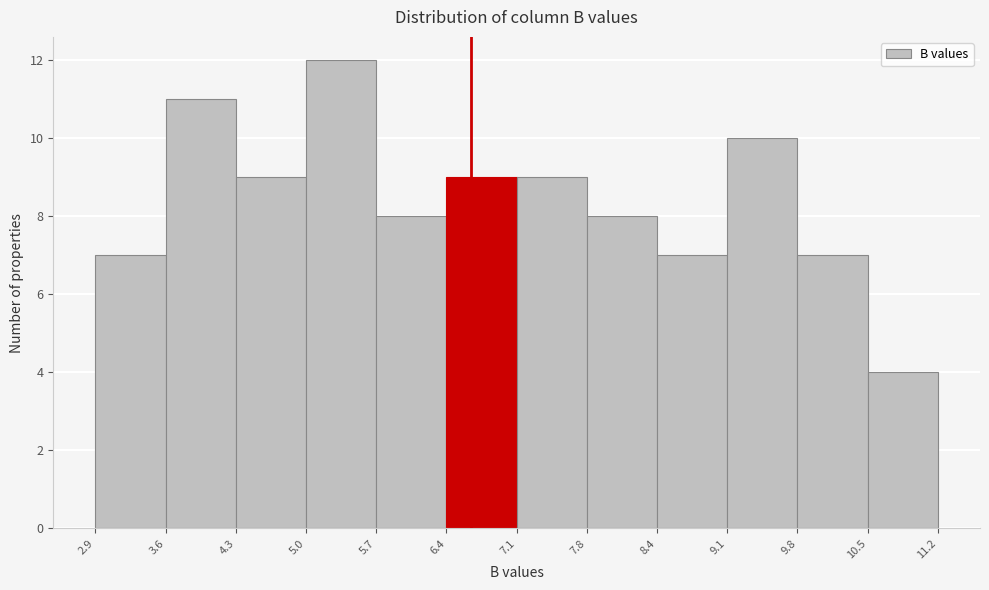

Reading left to right, transcribe this chart: for each bar, give the range it covers on the x-axis and its height. The values are not printed on the chart, so give them approximately, as read against the axis.

2.9 to 3.6: 7
3.6 to 4.3: 11
4.3 to 5.0: 9
5.0 to 5.7: 12
5.7 to 6.4: 8
6.4 to 7.1: 9
7.1 to 7.8: 9
7.8 to 8.4: 8
8.4 to 9.1: 7
9.1 to 9.8: 10
9.8 to 10.5: 7
10.5 to 11.2: 4